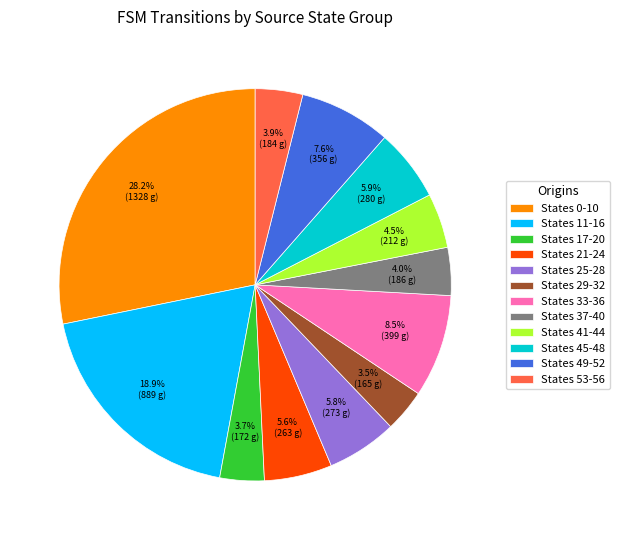

How many slices are in this pie chart?

12